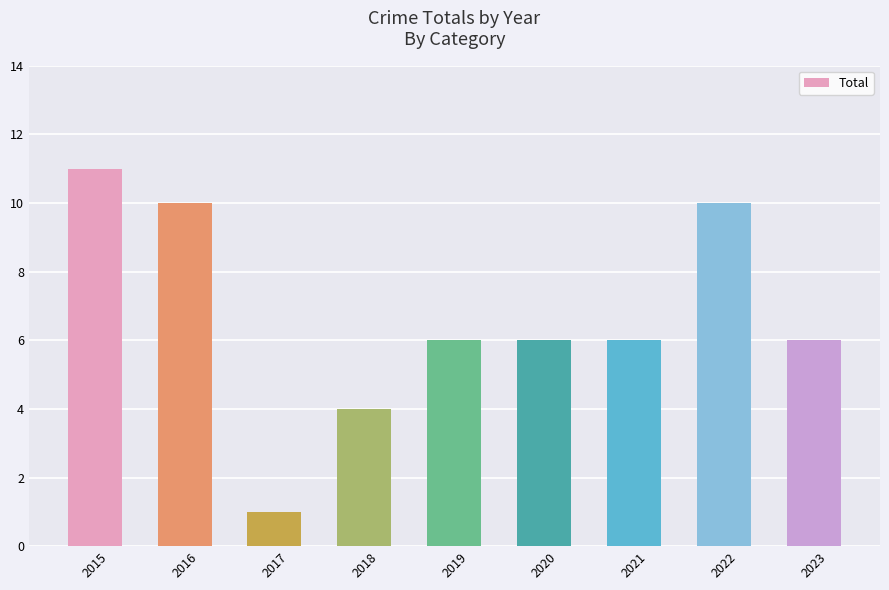

What is the difference between the second highest and second lowest values?

6